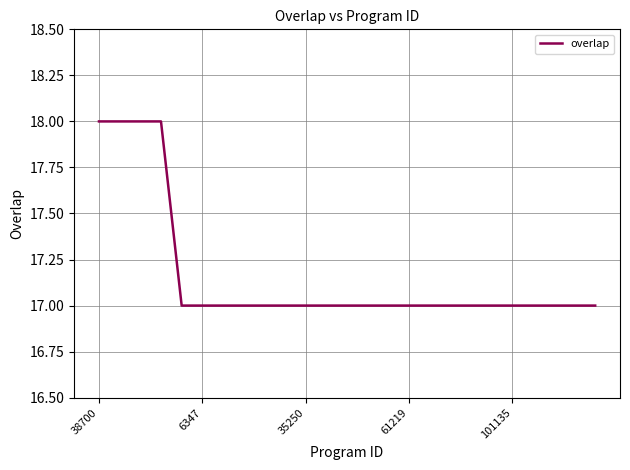

What is the maximum value shown in the chart?

18